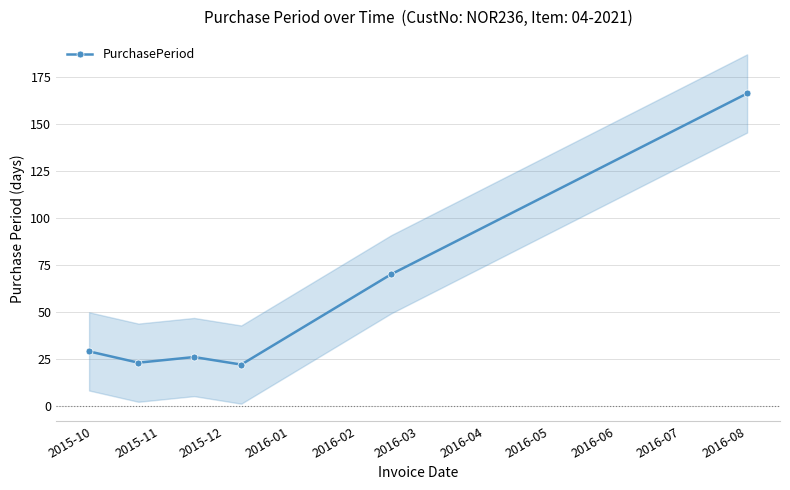

What is the highest value of the PurchasePeriod series?

166